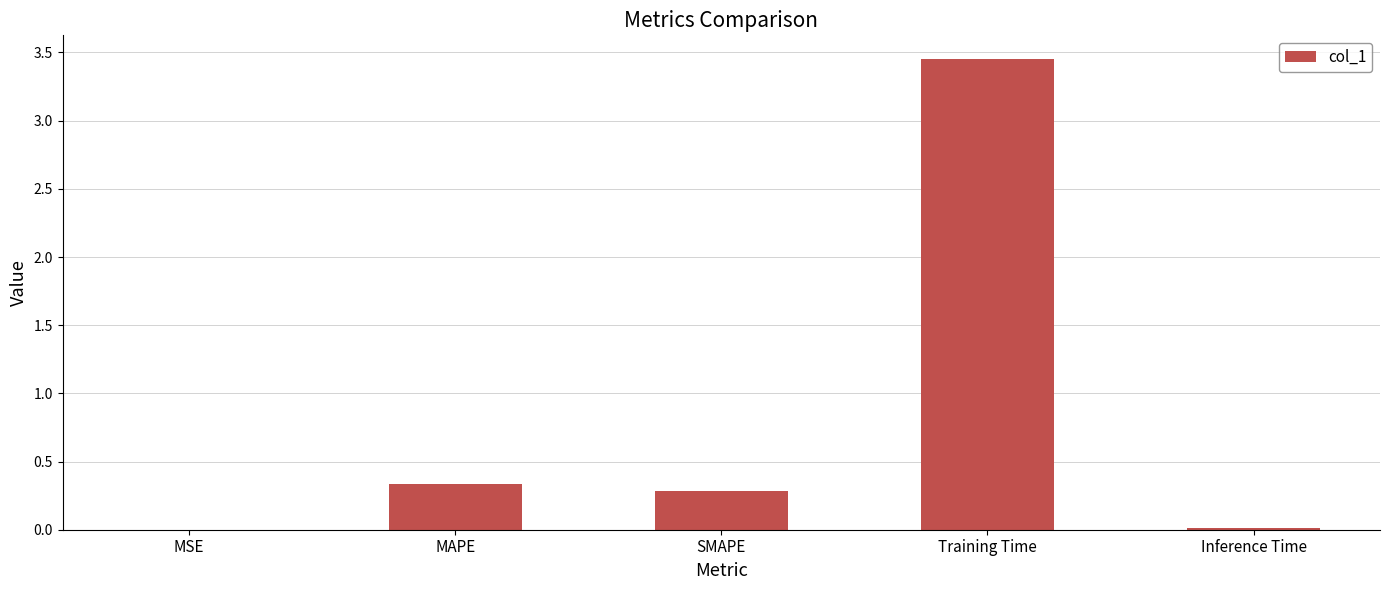

What is the change in value from MAPE to Inference Time?

-0.3